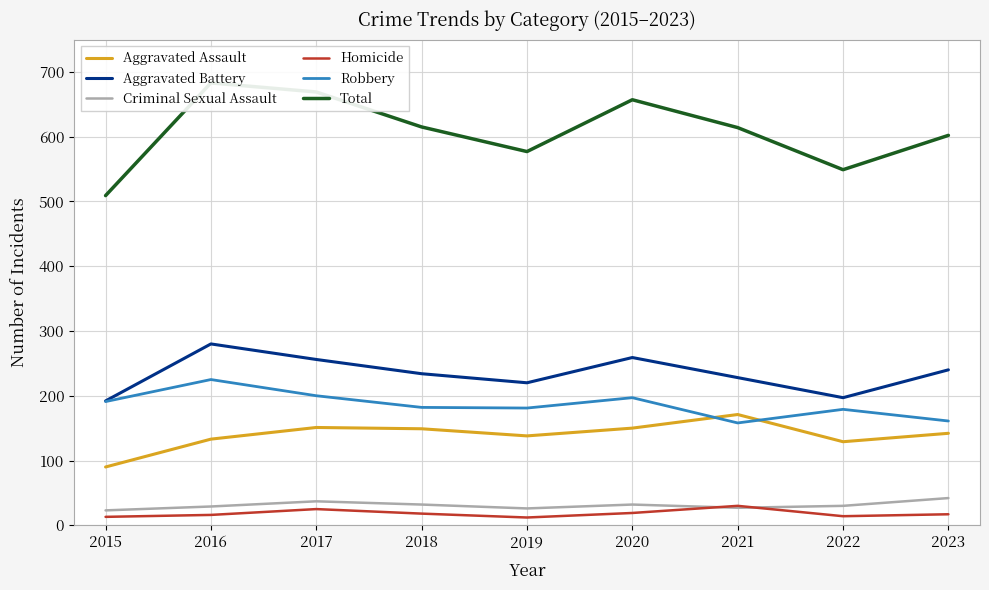

How many lines are shown in the chart?

6